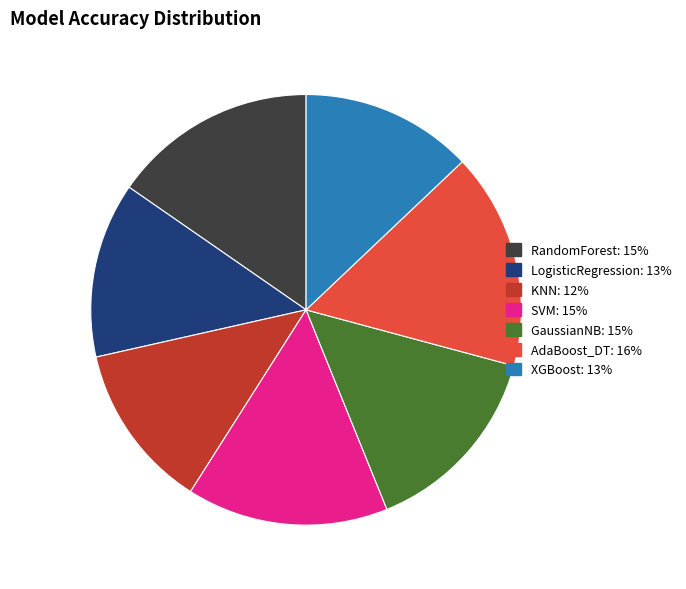

Is the sum of LogisticRegression and GaussianNB greater than half?

No